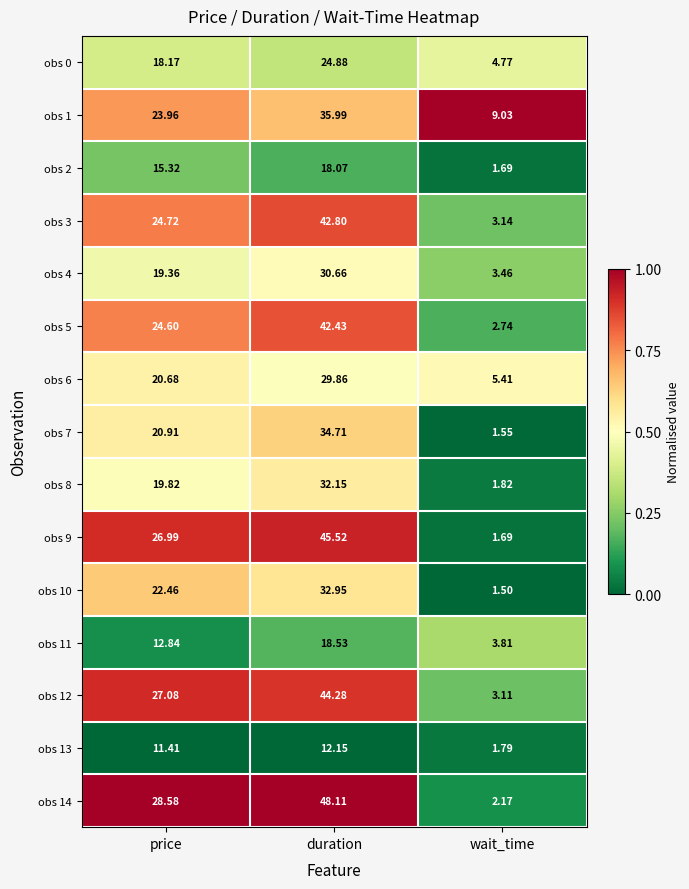

At which category is the sum across all series the highest?

duration